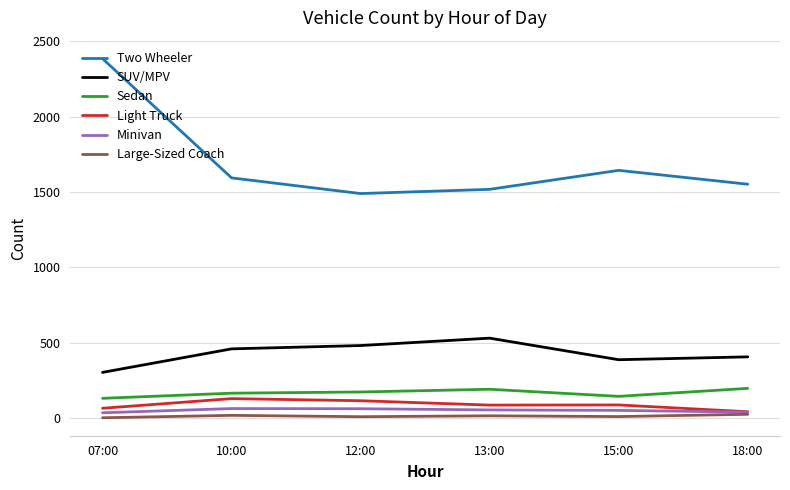

Which series has the widest spread of values?

Two Wheeler